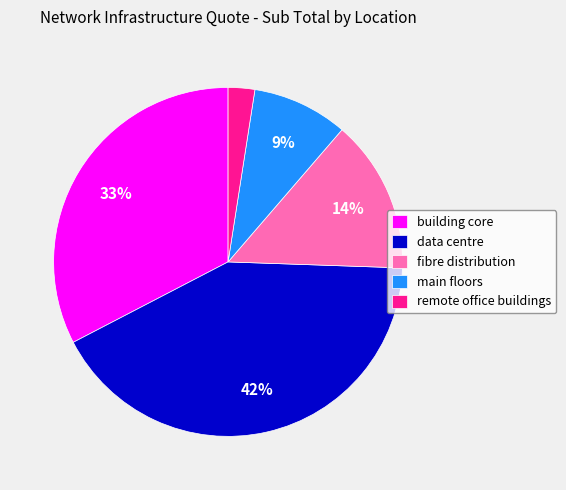

How many segments does this pie chart have?

5